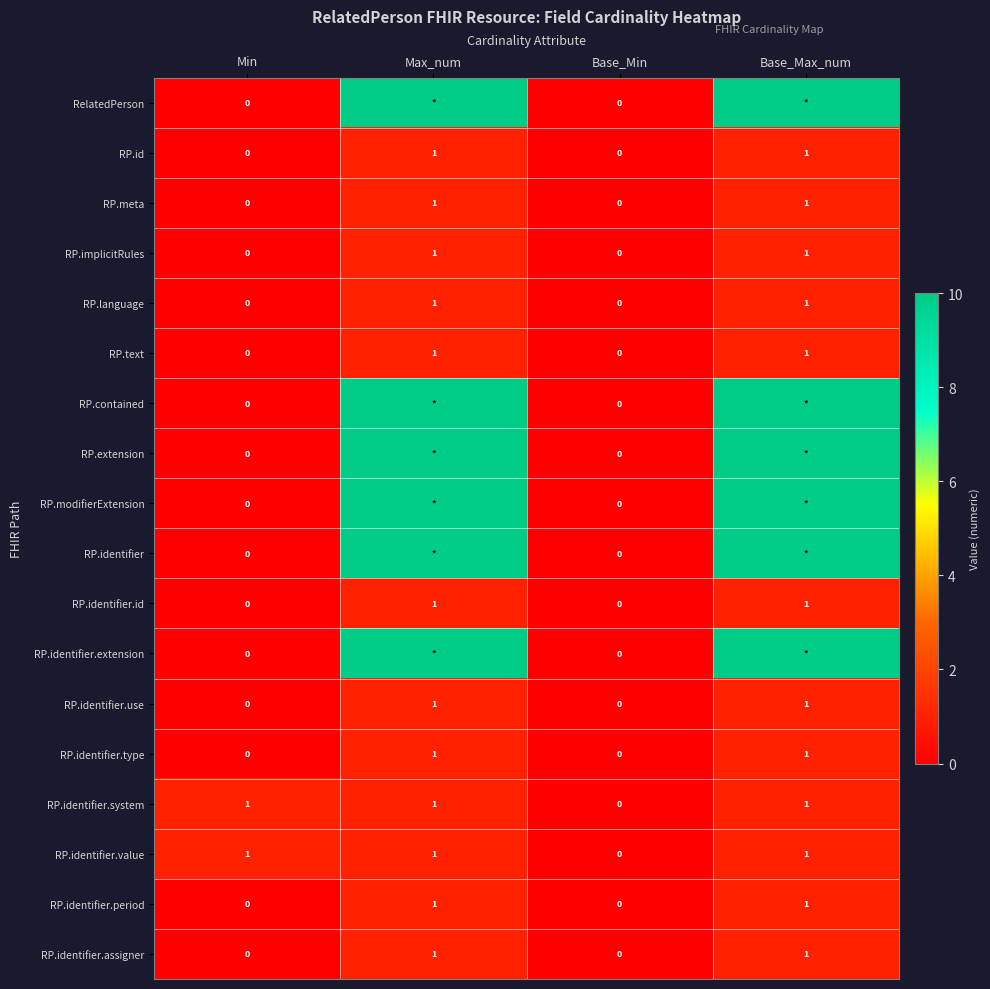

The value of RP.language at Base_Max_num is 1. True or false?

True